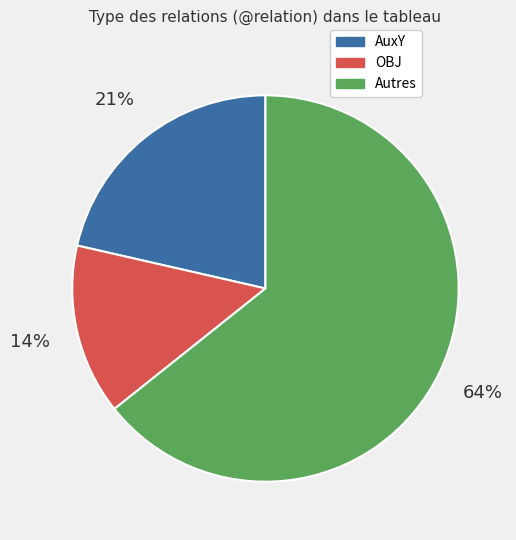

To the nearest percent, what is the average slice percentage?

33%